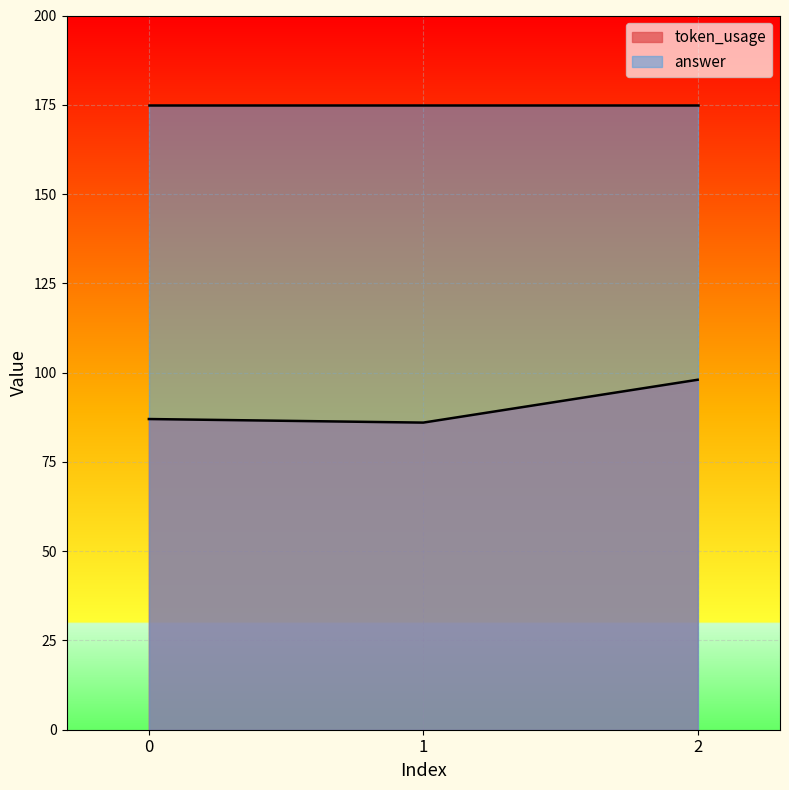

List the labels in order of value, largest first.

2, 0, 1